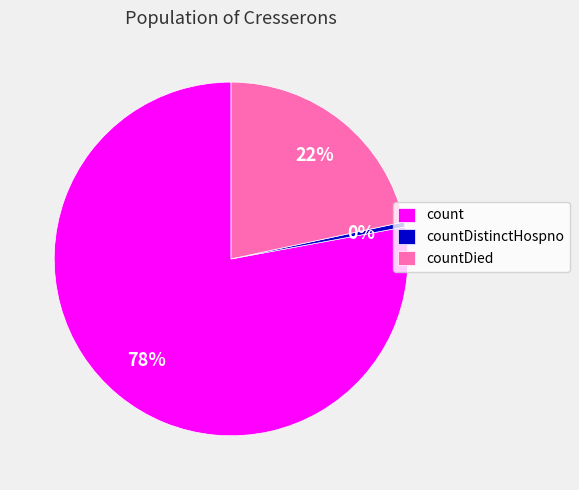

Rank the categories by value from lowest to highest.

countDistinctHospno, countDied, count